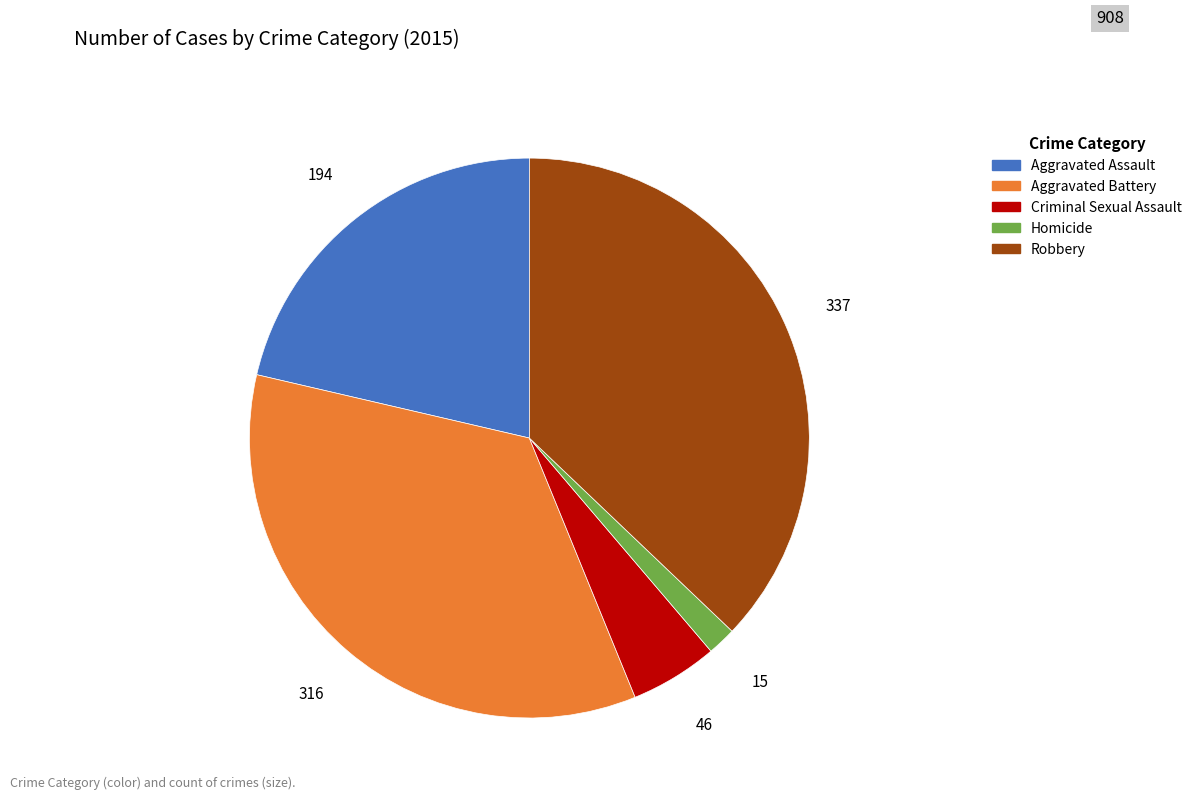

Approximately how many times larger is the value at Robbery compared to Criminal Sexual Assault?

7.3